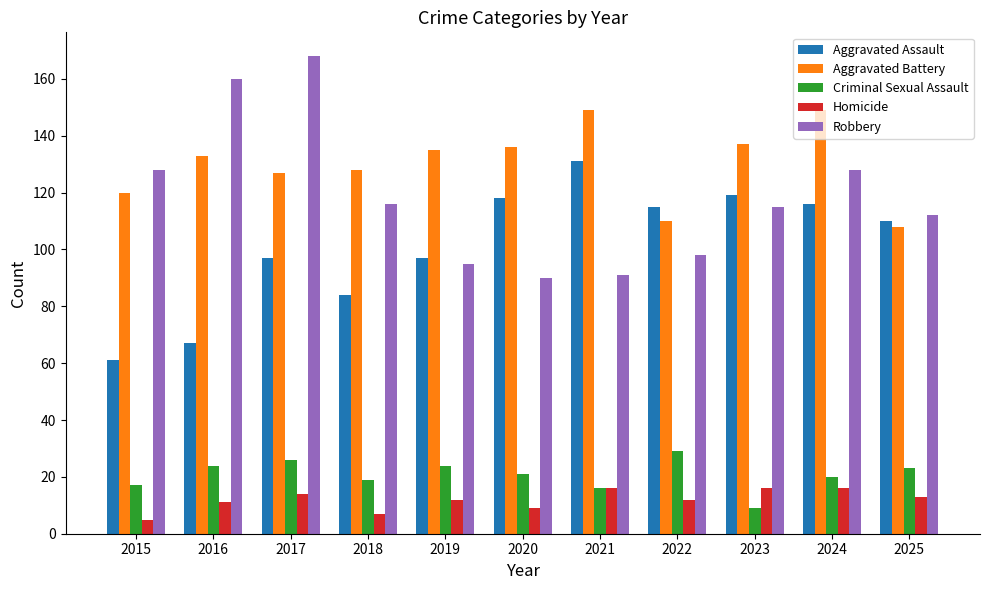

Is the value of Homicide at 2022 greater than the value of Aggravated Battery at 2017?

No